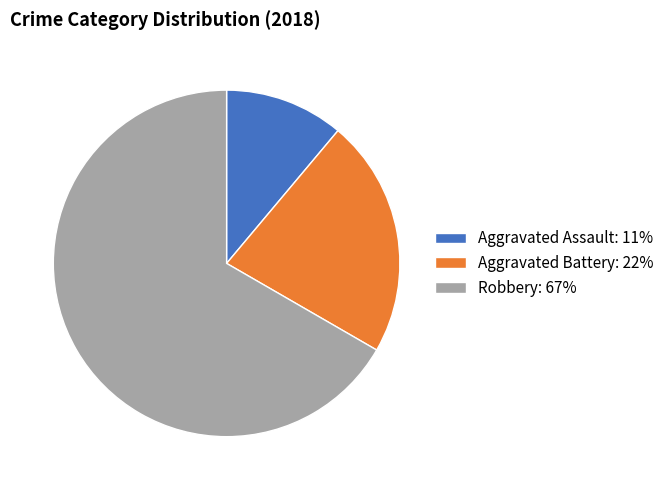

Is the sum of Robbery: 67% and Aggravated Assault: 11% greater than half?

Yes